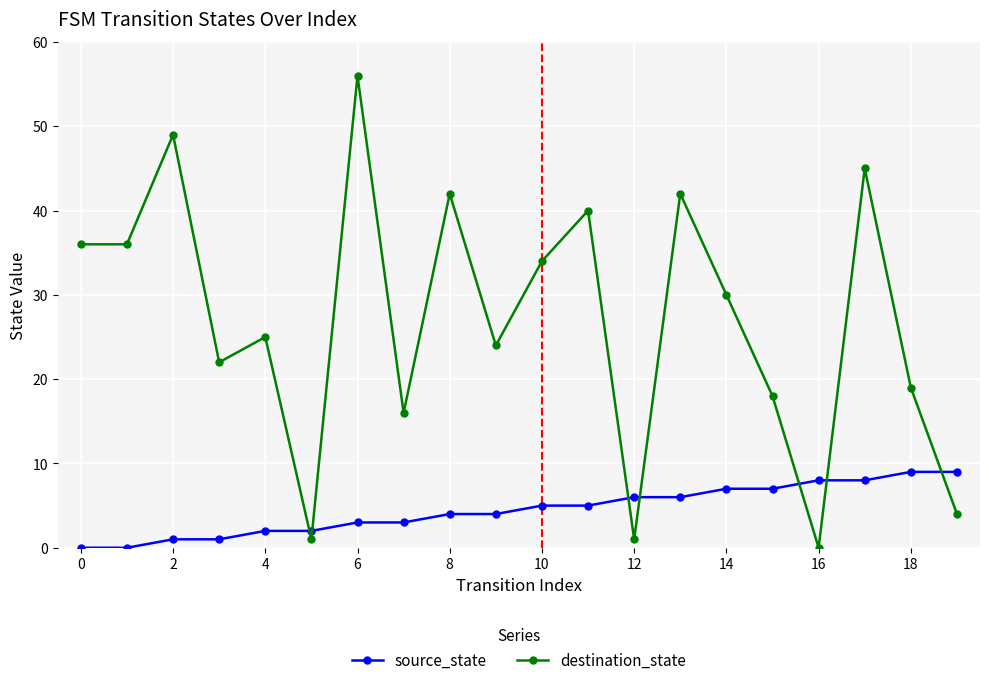

True or false: source_state and destination_state intersect in this chart.

True